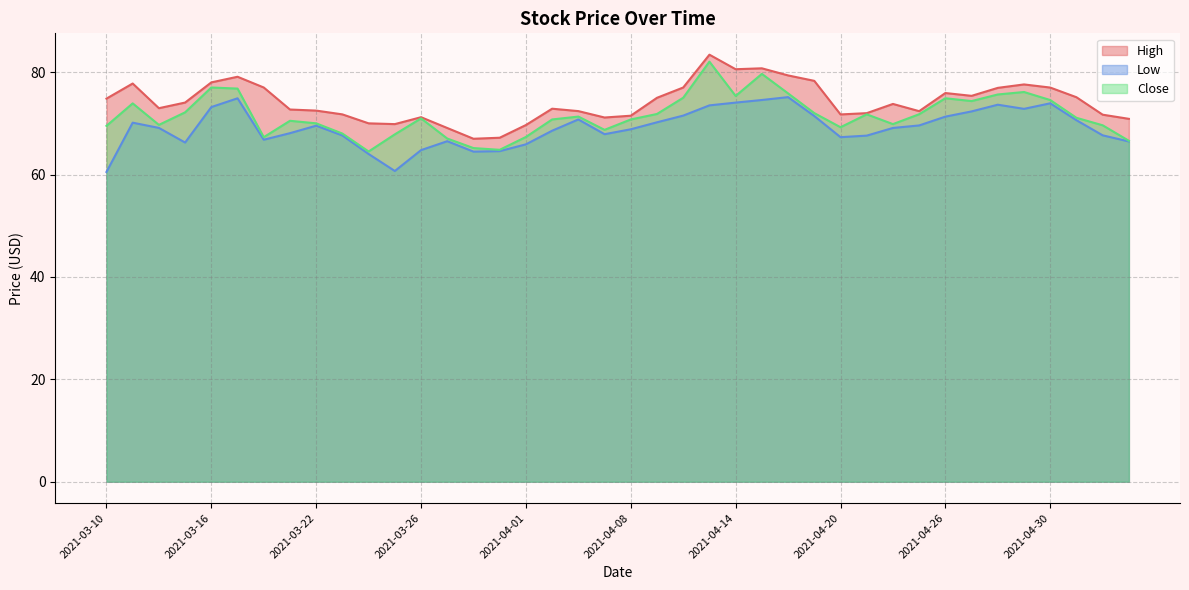

How many values in the Close series are below 71?

20